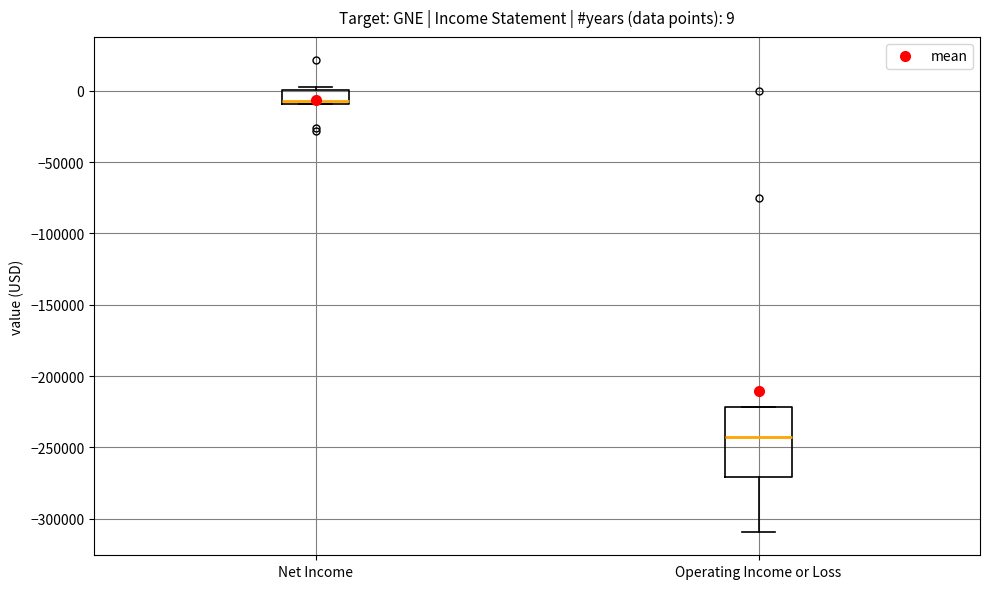

Which box has the lowest median line?

Operating Income or Loss